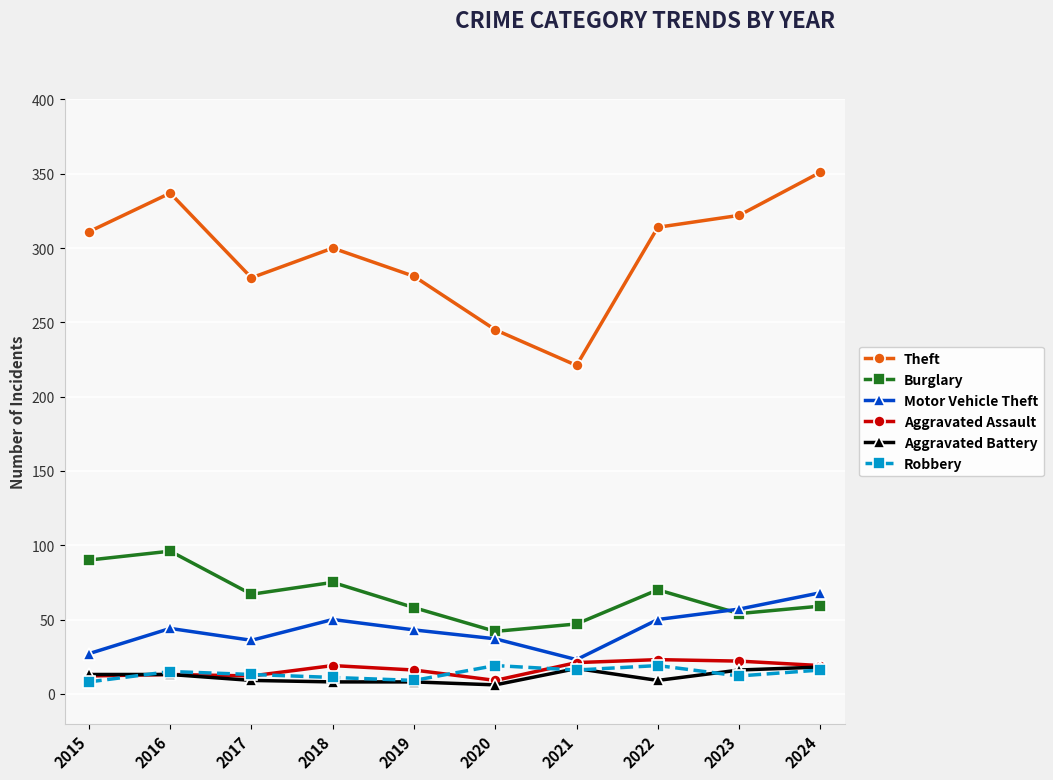

What is the spread (max minus min) of values at 2021?

205